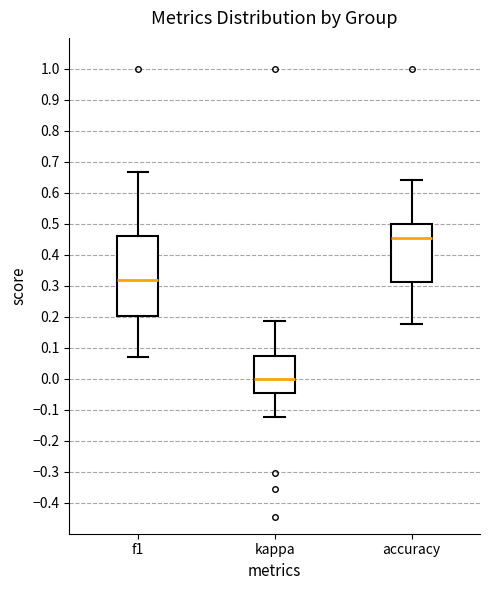

Where does the median line of the box for kappa sit on the y-axis? The values are not printed on the chart, so give them approximately, as read against the axis.

0.00